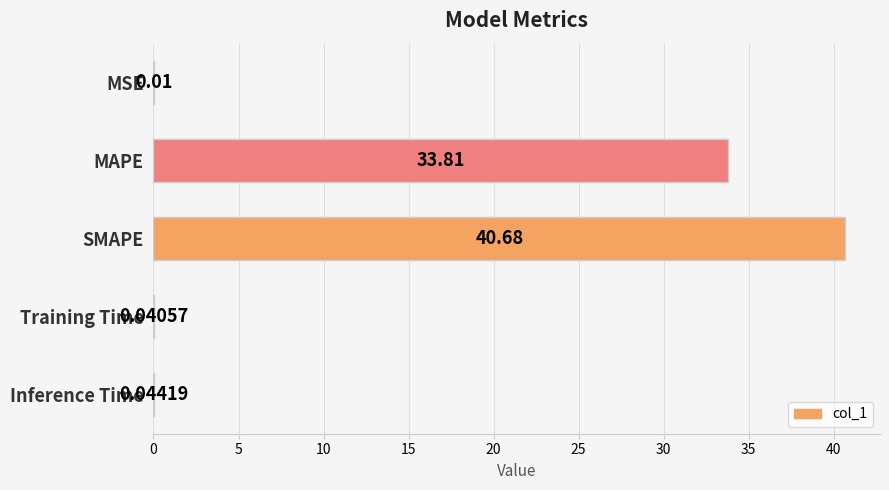

What is the sum of the values at Inference Time and SMAPE?

40.7